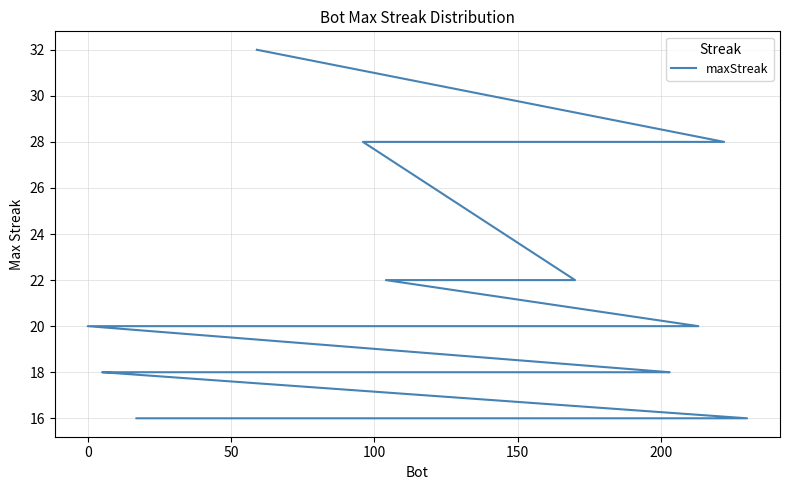

At which label is the value closest to 24?

100